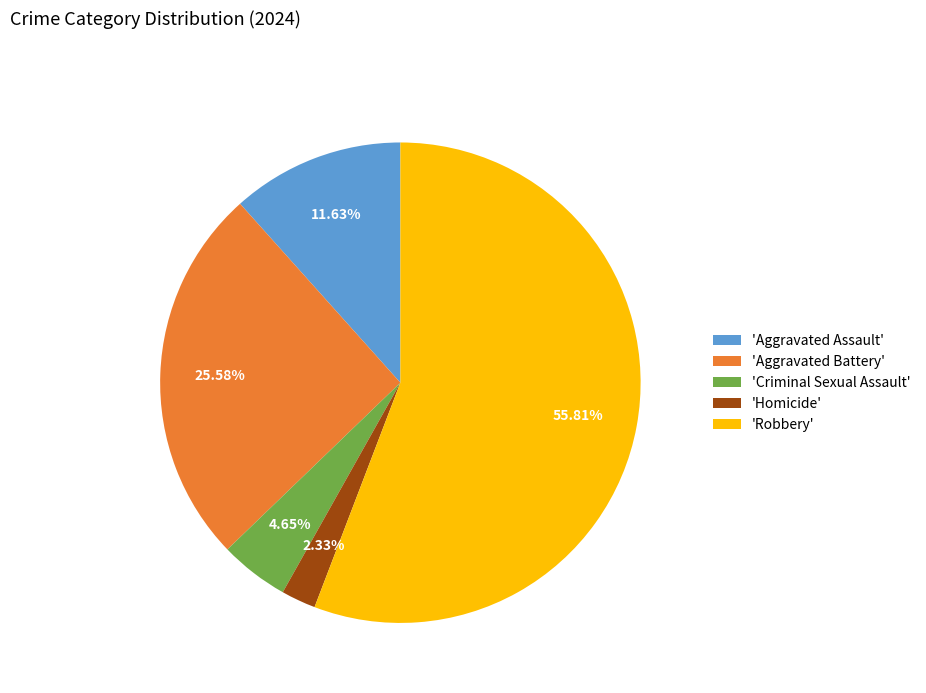

How many segments does this pie chart have?

5